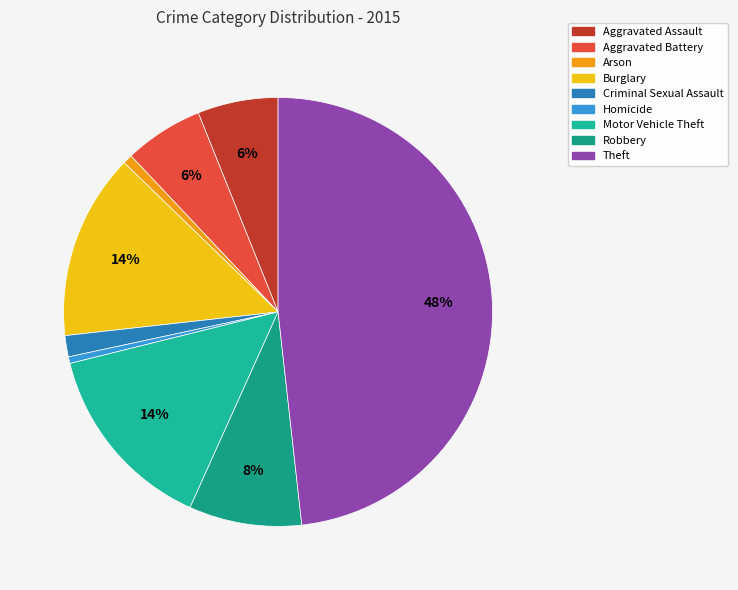

Rank the categories by value from lowest to highest.

Homicide, Arson, Criminal Sexual Assault, Aggravated Battery, Aggravated Assault, Robbery, Burglary, Motor Vehicle Theft, Theft